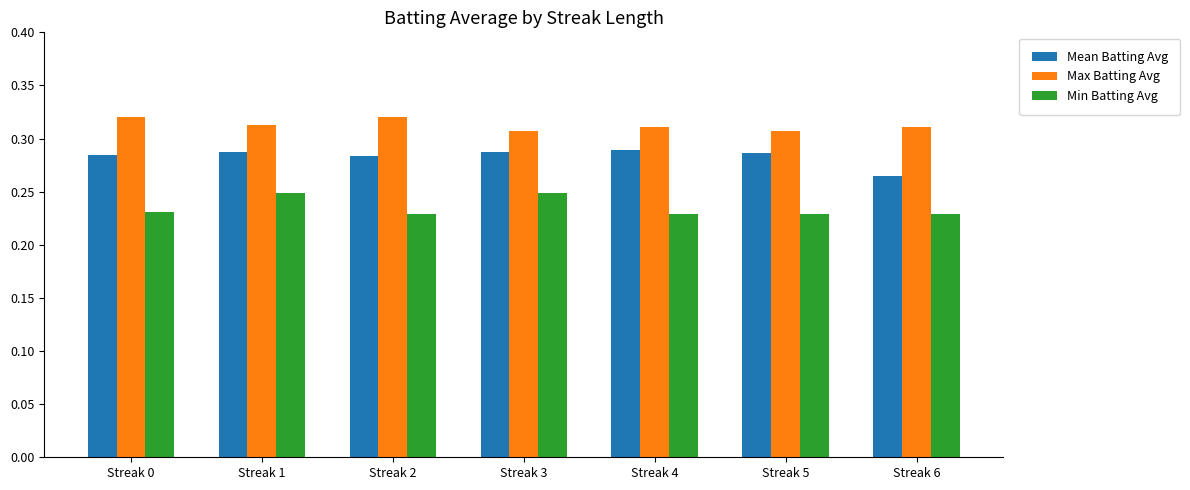

Rank the series at Streak 0 from lowest to highest value.

Min Batting Avg, Mean Batting Avg, Max Batting Avg